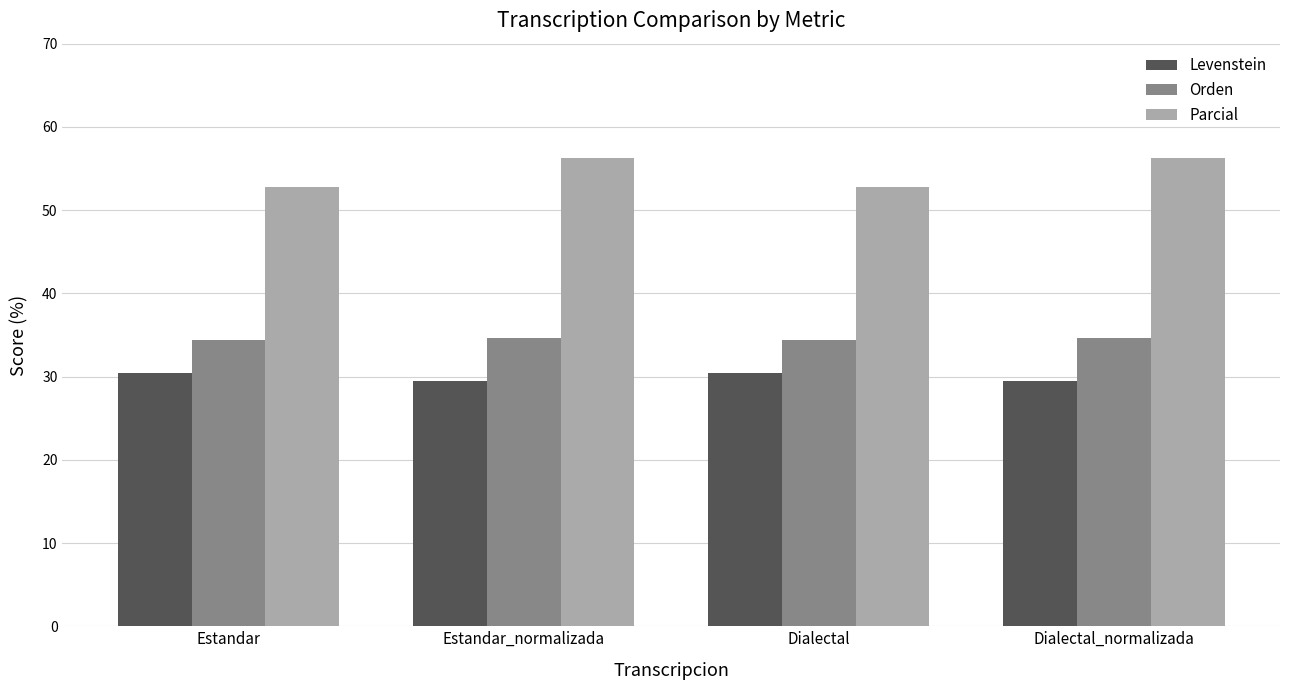

What is the highest value of the Orden series?

34.7